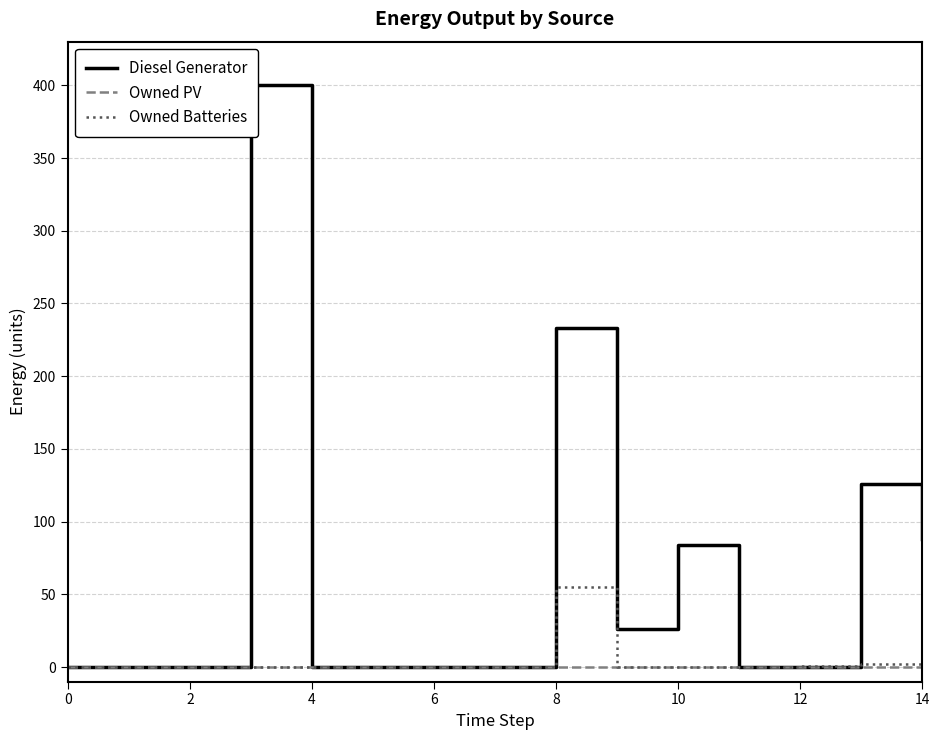

At how many categories does at least one series exceed 31?

5